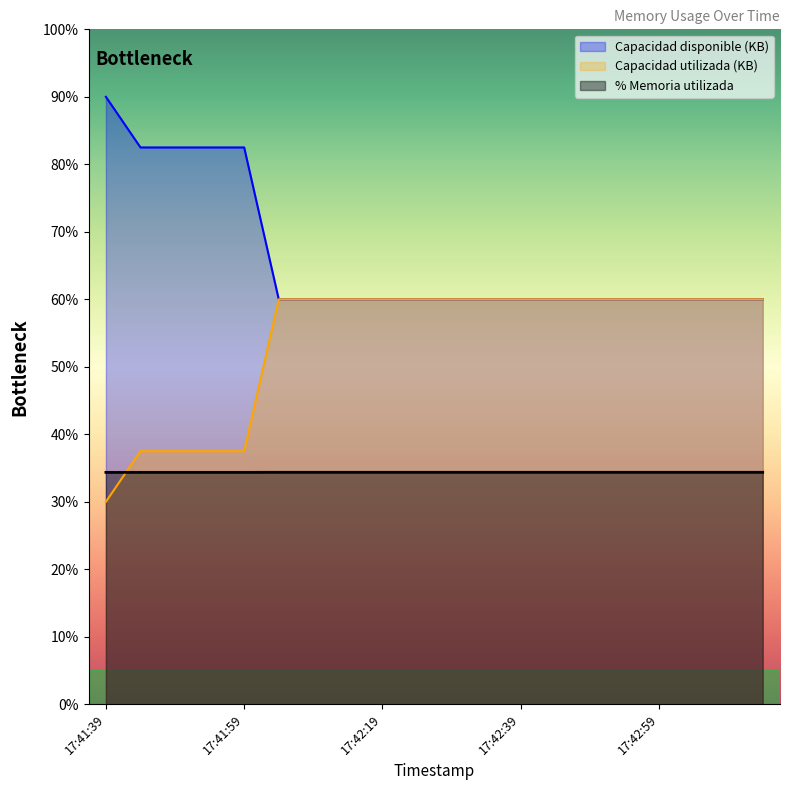

What is the label of the 14th point from the right?

17:42:09